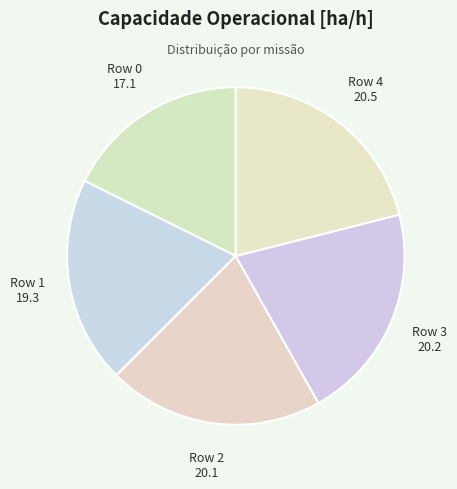

Does any single category account for the majority?

No